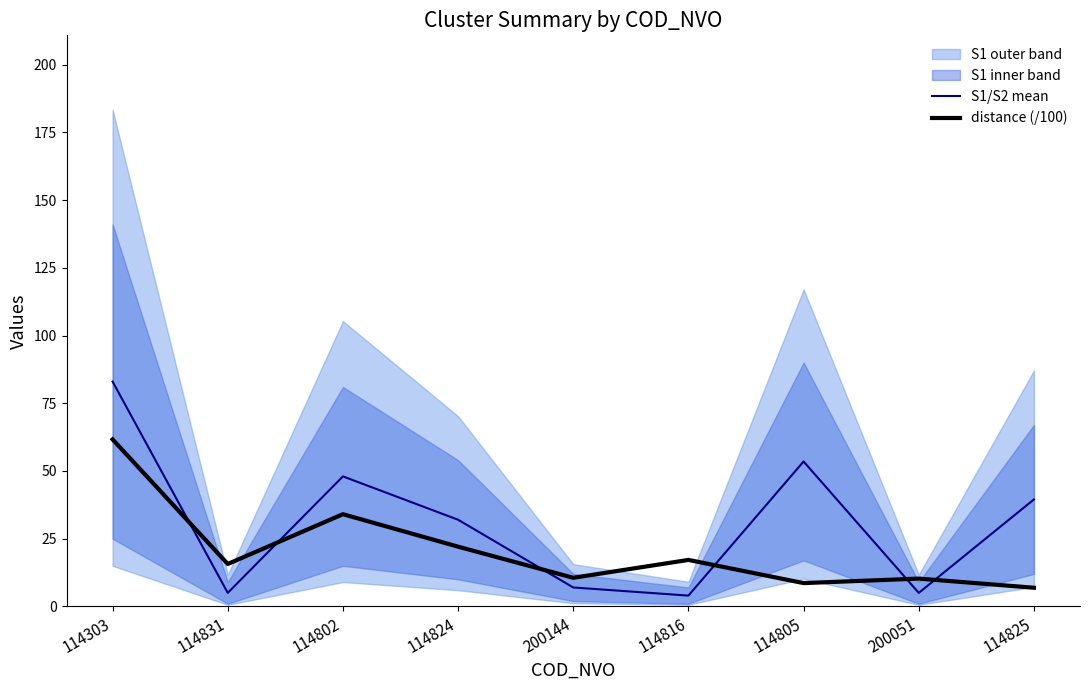

At how many categories does at least one series exceed 38?

4